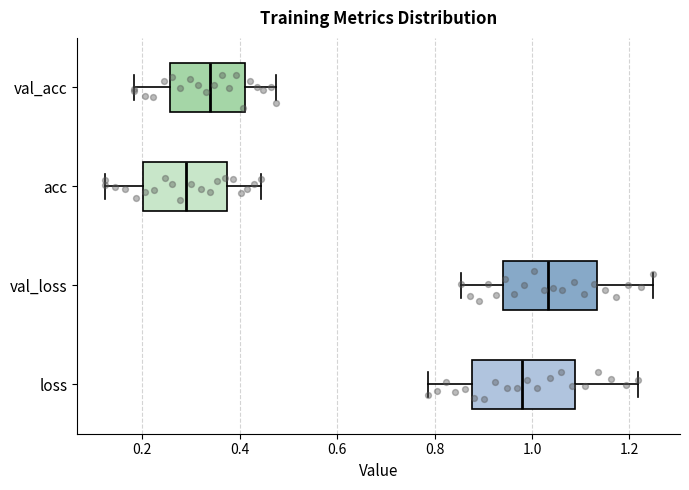

Where does the right whisker of the box for val_acc end on the x-axis? The values are not printed on the chart, so give them approximately, as read against the axis.

0.48